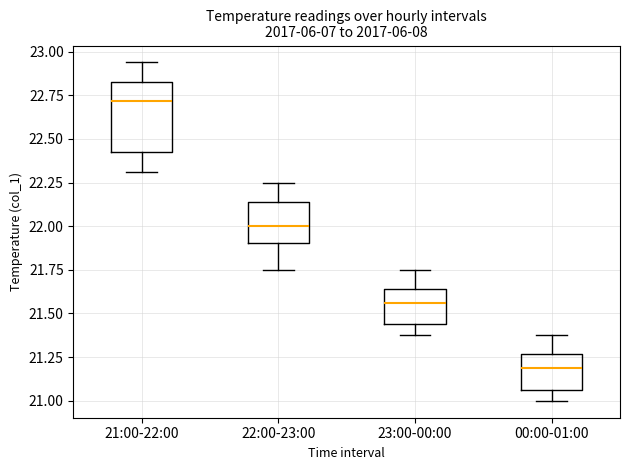

Reading left to right, transcribe this box plot: for each box, give where its median line is, the range the box spans, and where its two whiskers end, as read against the y-axis. The values are not printed on the chart, so give them approximately, as read against the axis.

21:00-22:00: median 22.70, box 22.40 to 22.85, whiskers 22.30 to 22.95
22:00-23:00: median 22.00, box 21.90 to 22.15, whiskers 21.75 to 22.25
23:00-00:00: median 21.55, box 21.45 to 21.65, whiskers 21.40 to 21.75
00:00-01:00: median 21.20, box 21.05 to 21.25, whiskers 21.00 to 21.40